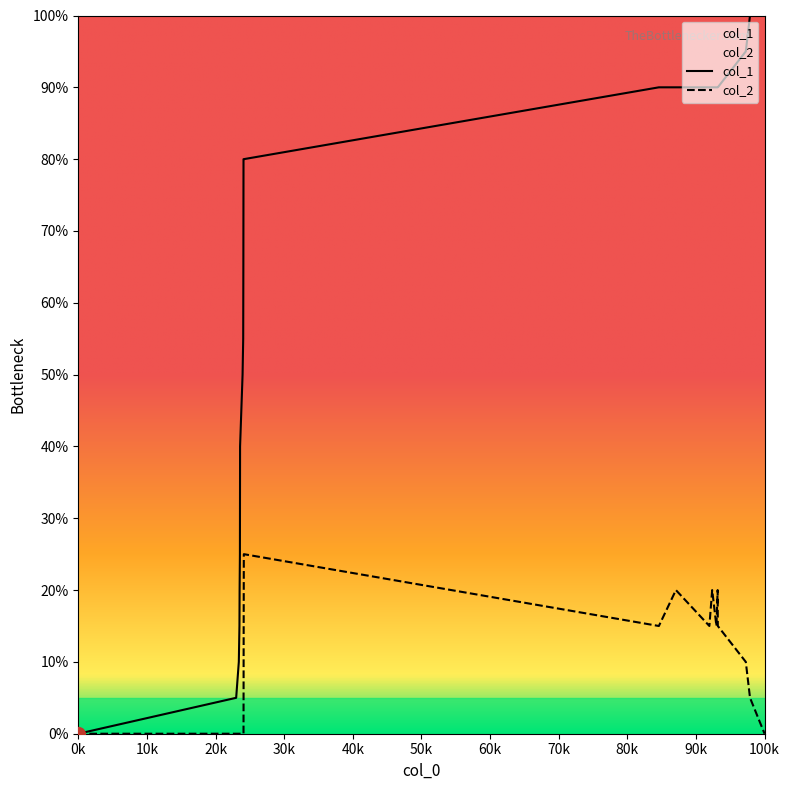

List the series in order of their peak value, highest first.

col_1, col_2